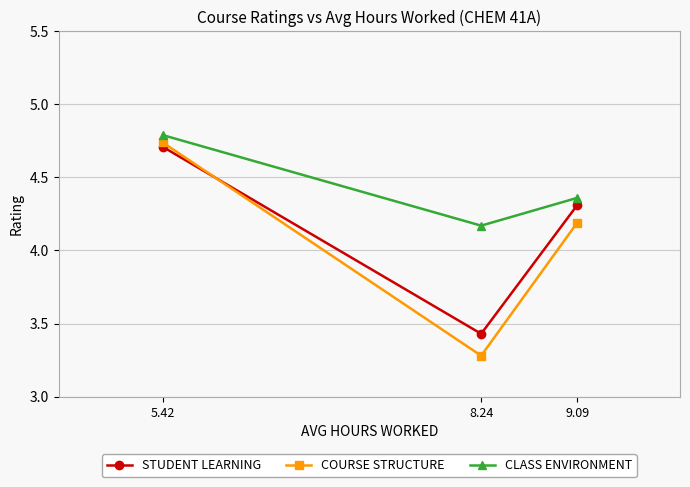

What position from the left is 5.42?

1